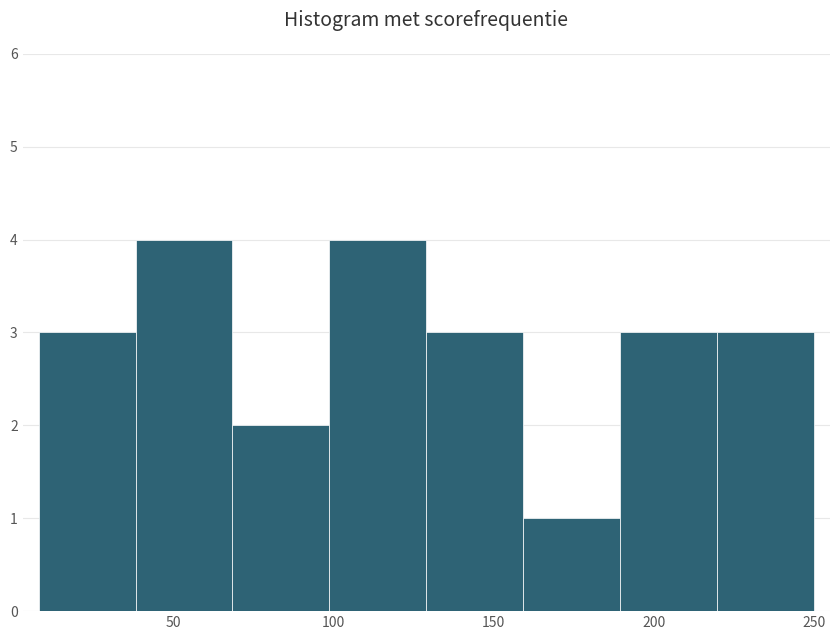

Reading left to right, transcribe this chart: for each bar, give the range it covers on the x-axis and its height. Neither the bar edges nor the heights are printed on the chart, so give them approximately, as read against the axes.

10 to 40: 3
40 to 70: 4
70 to 100: 2
100 to 130: 4
130 to 160: 3
160 to 190: 1
190 to 220: 3
220 to 250: 3